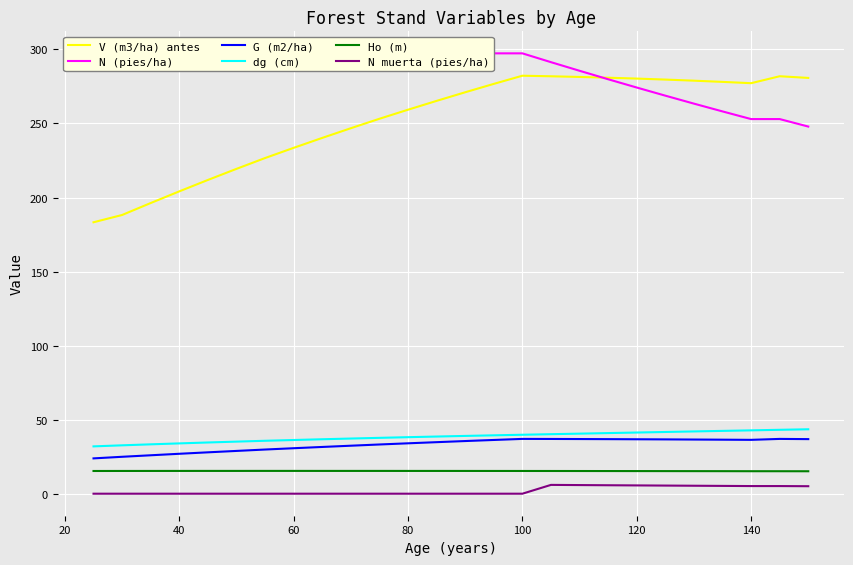

What is the sum of all V (m3/ha) antes values?

6559.6